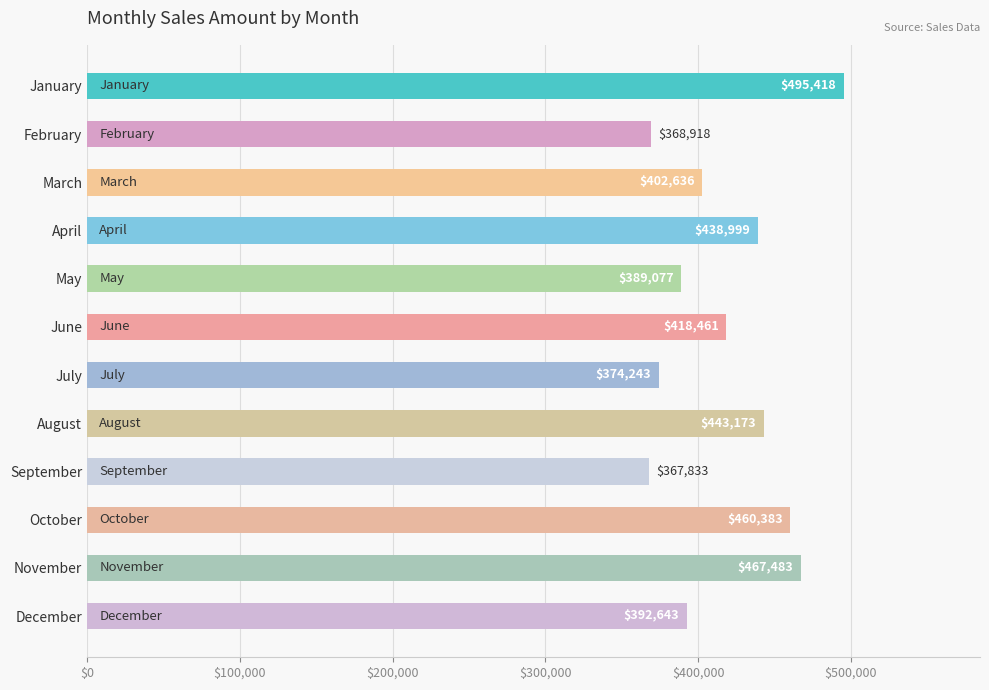

At which label is the value closest to 431625?

April